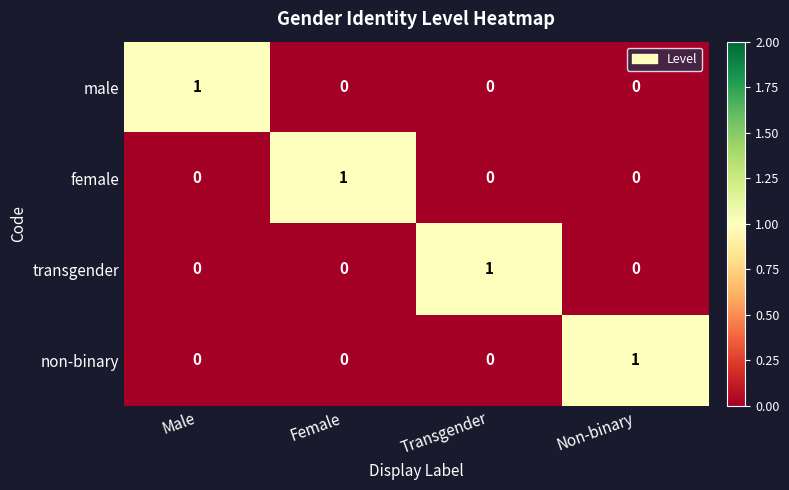

At how many categories does at least one series exceed 0?

4